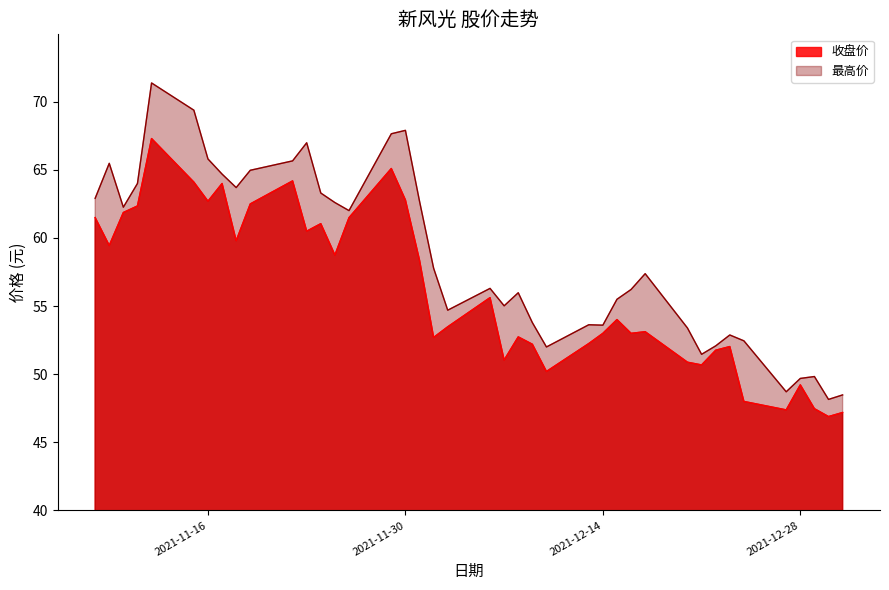

What is the difference between the highest and lowest values at 2021-11-30?

5.1